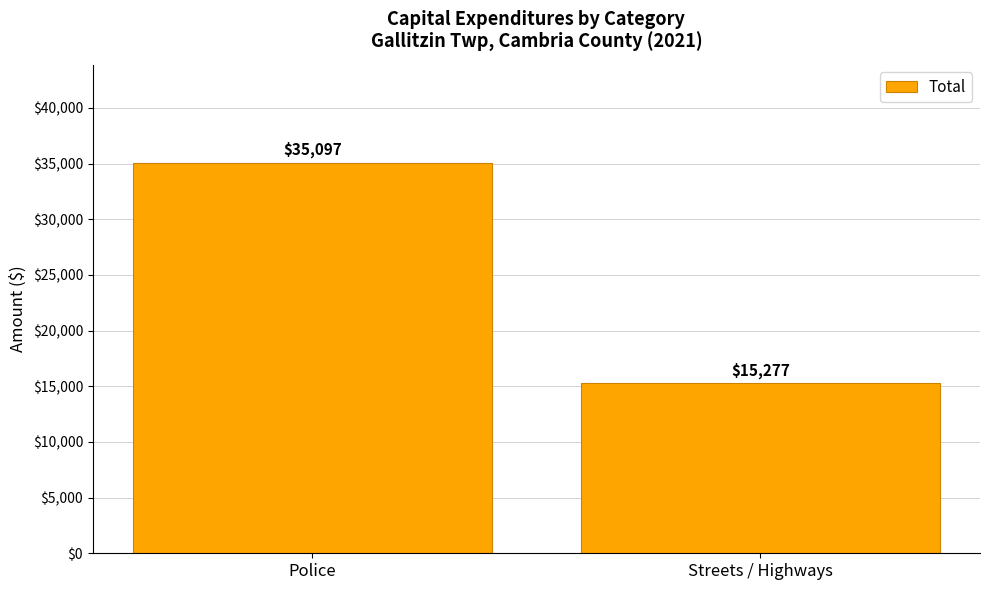

What is the maximum value shown in the chart?

35097